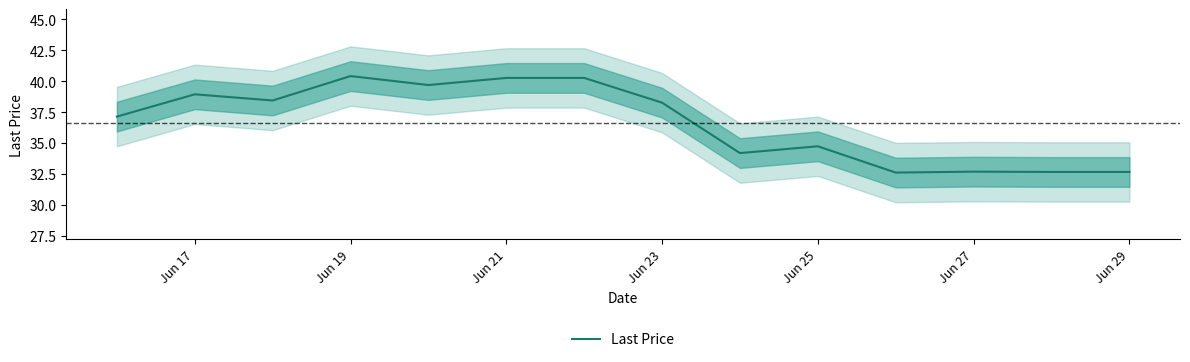

Where does the Last Price series first go above 38?

Jun 17